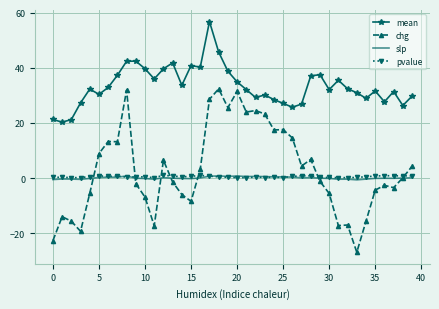

Which series has the largest total across all categories?

mean